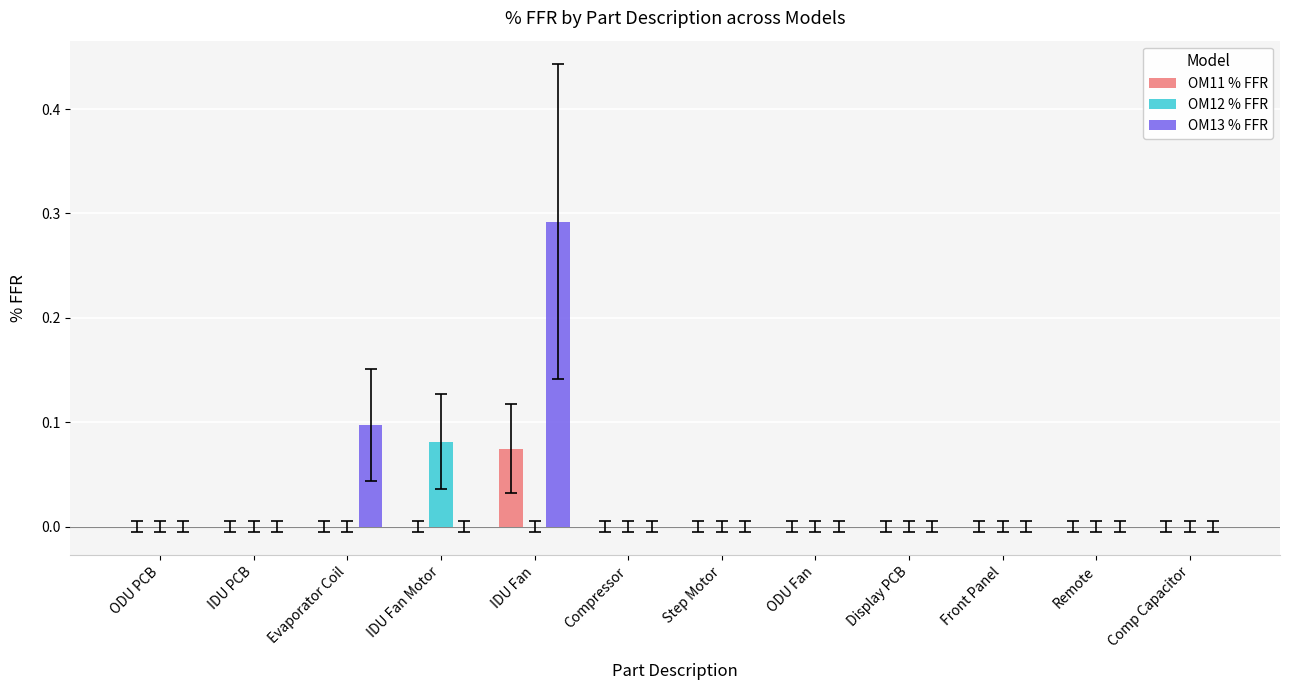

At which category is the sum across all series the highest?

IDU Fan